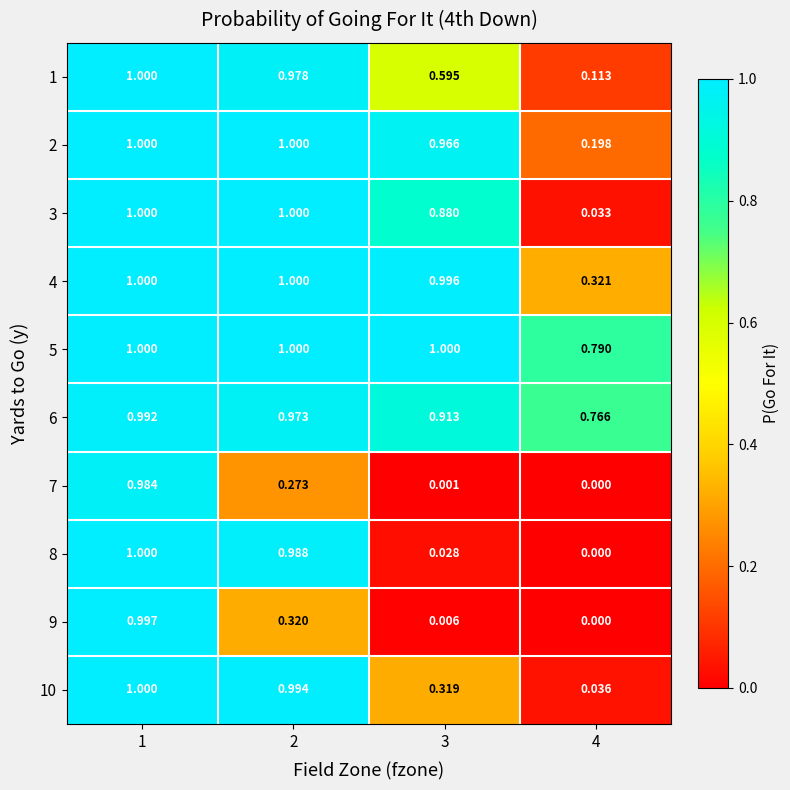

What is the total value across all series at 3?

5.7